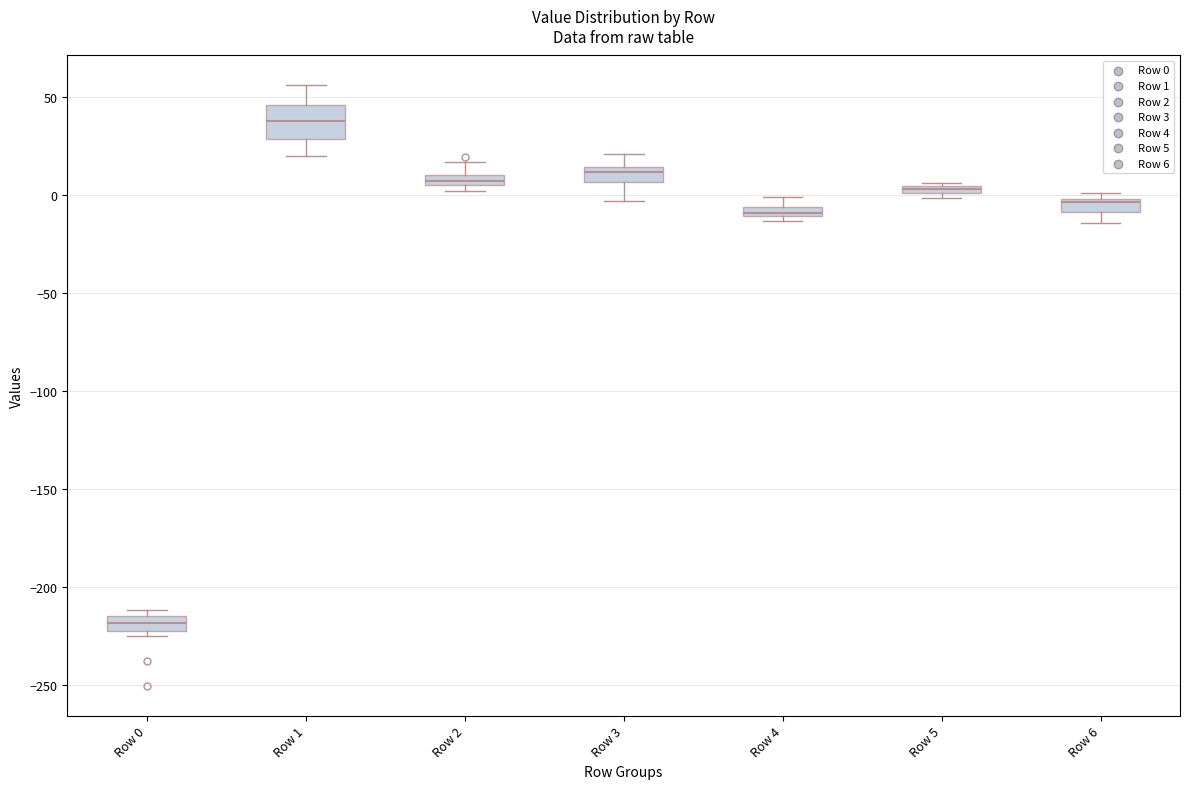

Comparing the boxes themselves (not the whiskers), which one is the tallest?

Row 1